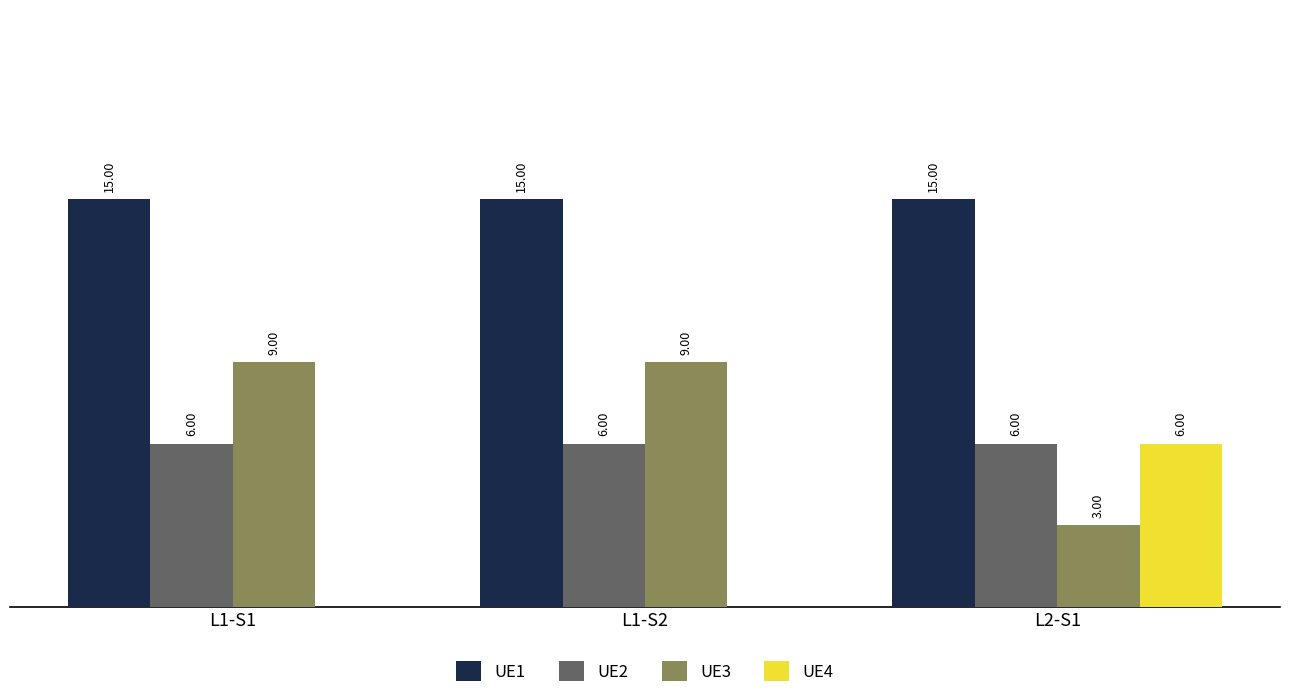

Is the value of UE4 at L2-S1 greater than the value of UE1 at L1-S2?

No